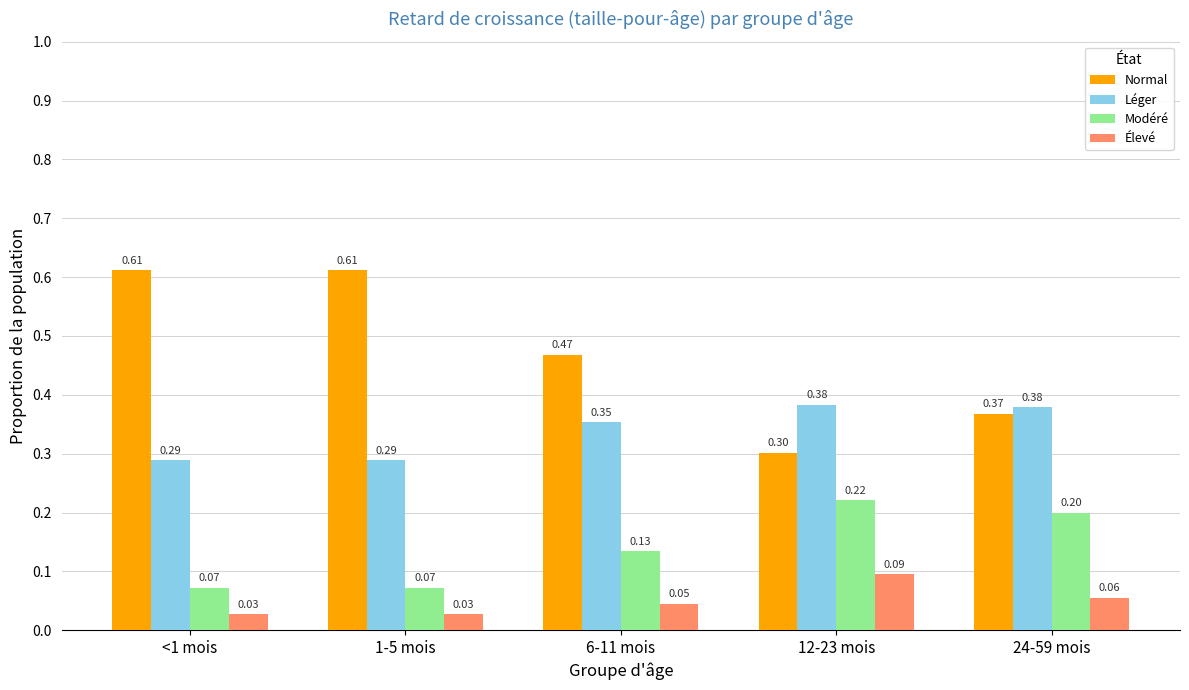

What is the total value across all series at 6-11 mois?

1.0